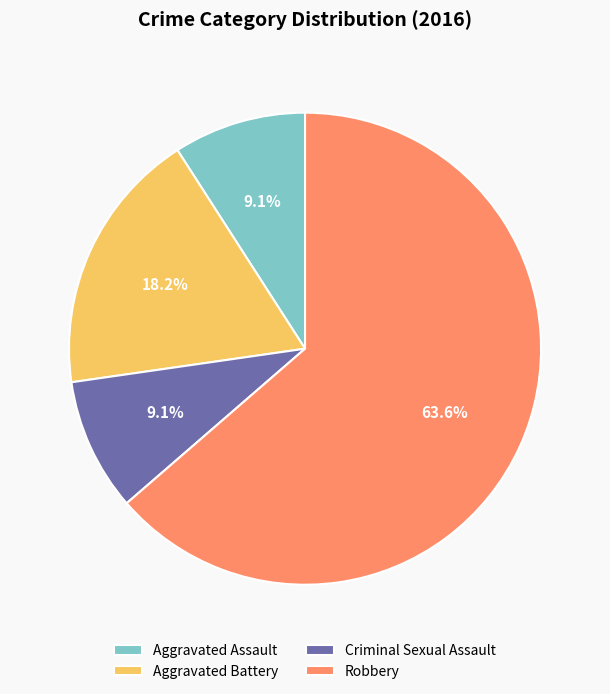

What is the ratio of the value at Robbery to the value at Aggravated Battery?

3.5